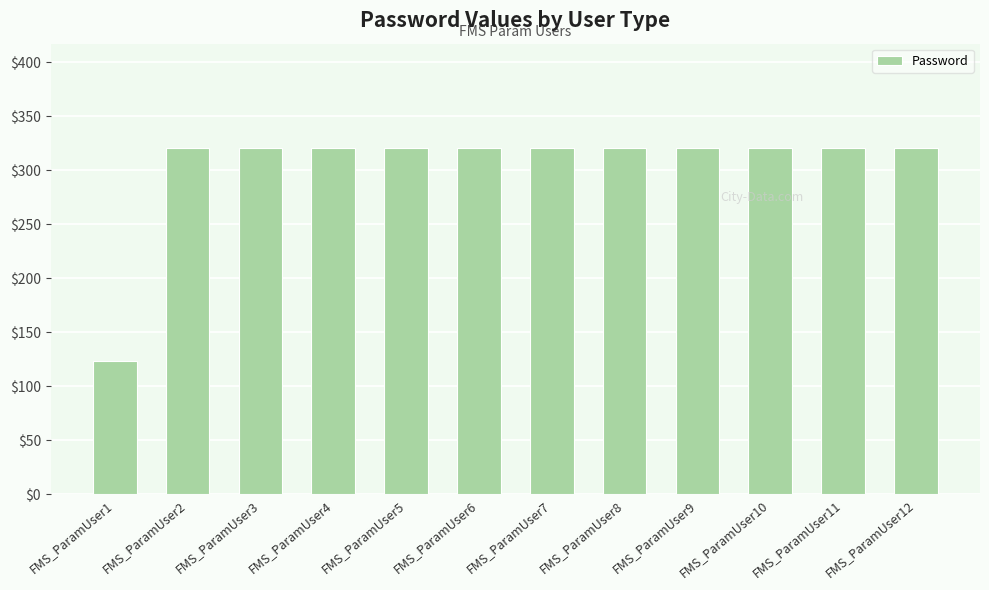

Which category has the lowest value across all series?

FMS_ParamUser1